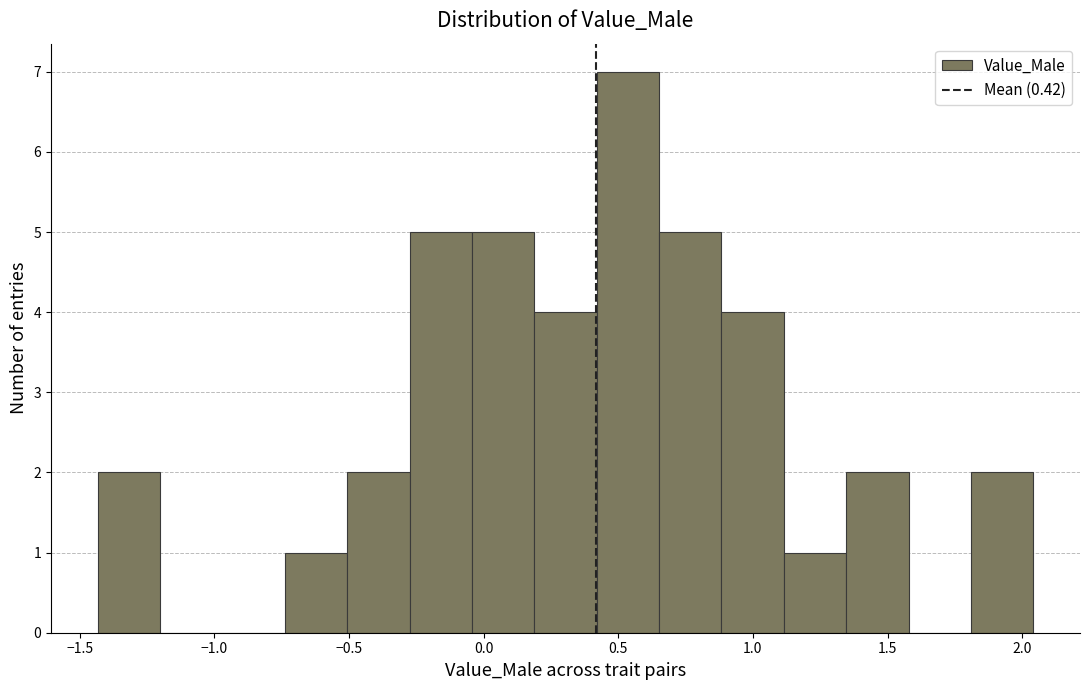

Reading left to right, list every bar in this chart as the range it spans on the x-axis followed by its height. Neither the bar edges nor the heights are printed on the chart, so give them approximately, as read against the axes.

-1.45 to -1.20: 2
-1.20 to -0.95: 0
-0.95 to -0.75: 0
-0.75 to -0.50: 1
-0.50 to -0.25: 2
-0.25 to -0.05: 5
-0.05 to 0.20: 5
0.20 to 0.40: 4
0.40 to 0.65: 7
0.65 to 0.90: 5
0.90 to 1.10: 4
1.10 to 1.35: 1
1.35 to 1.60: 2
1.60 to 1.80: 0
1.80 to 2.05: 2